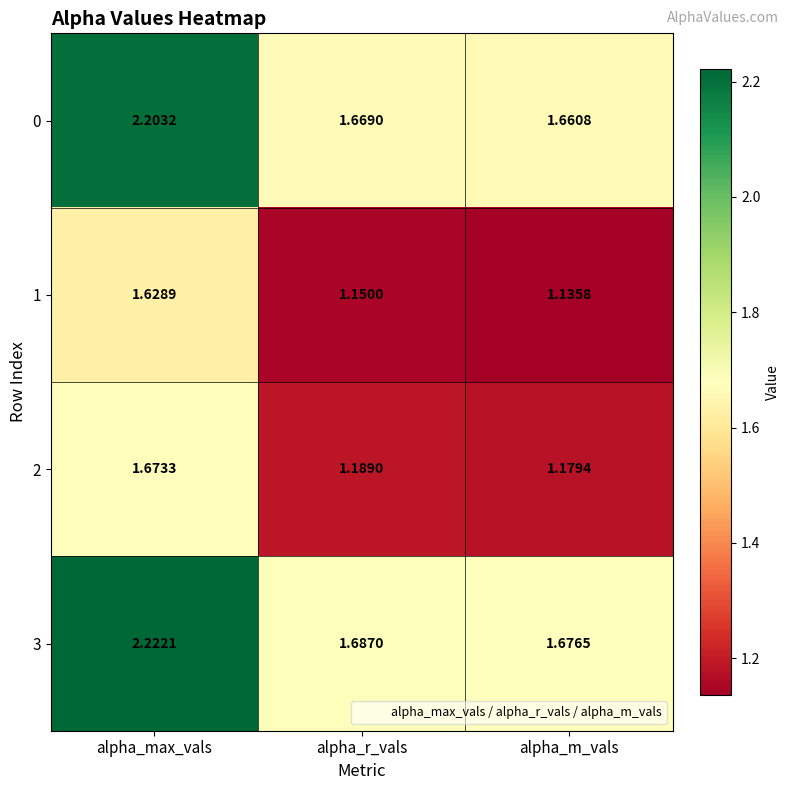

Which series has the widest spread of values?

3